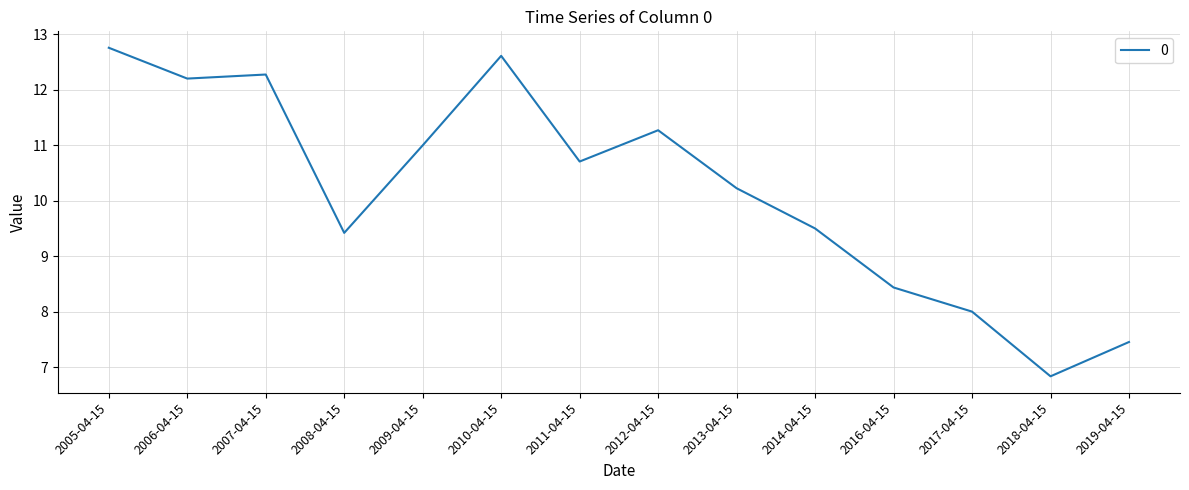

The value at 2018-04-15 is 9.4. True or false?

False